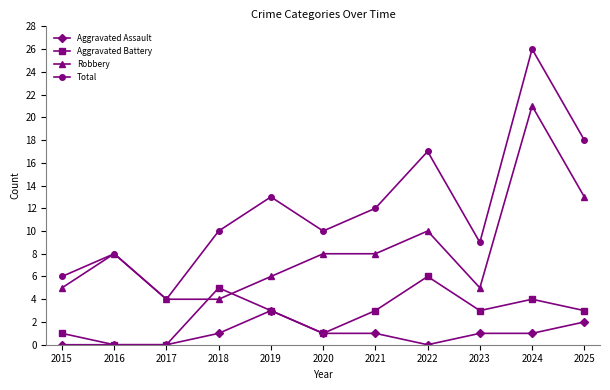

True or false: Aggravated Assault and Total intersect in this chart.

False